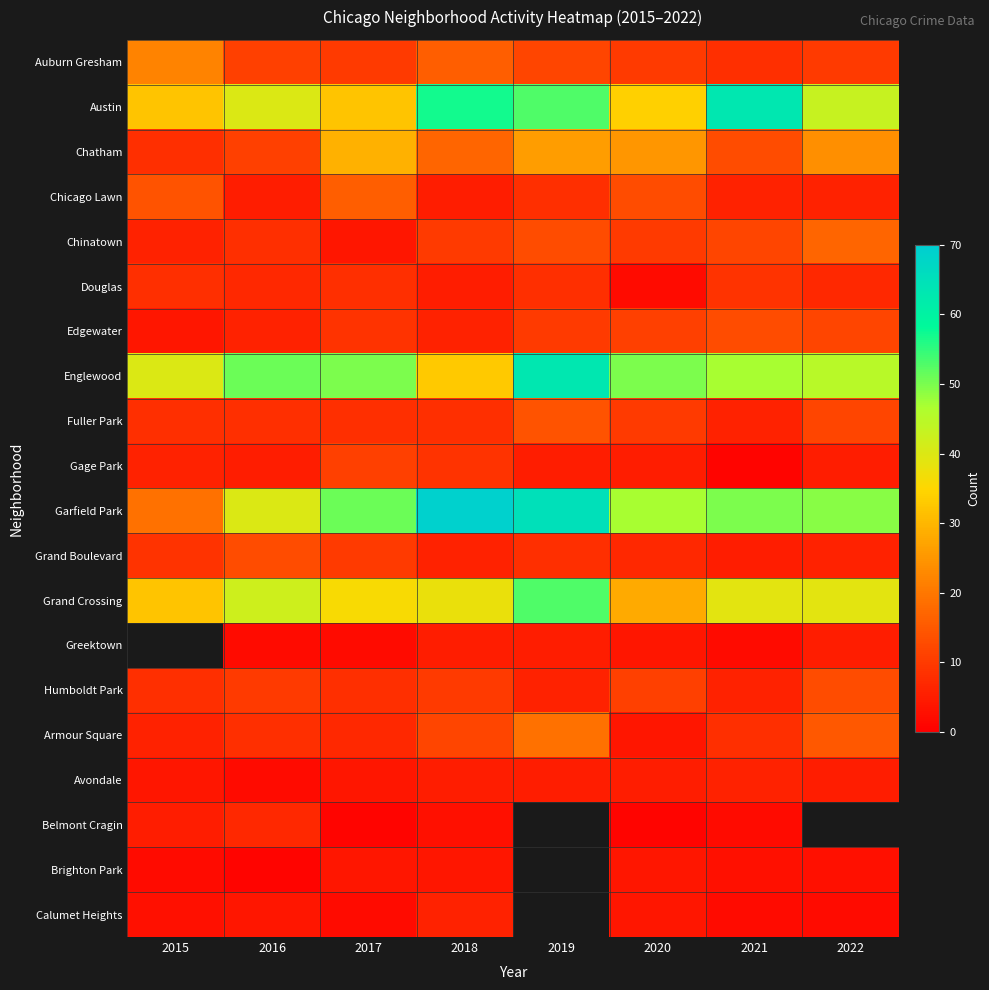

Which series changed the most between 2016 and 2021?

Austin